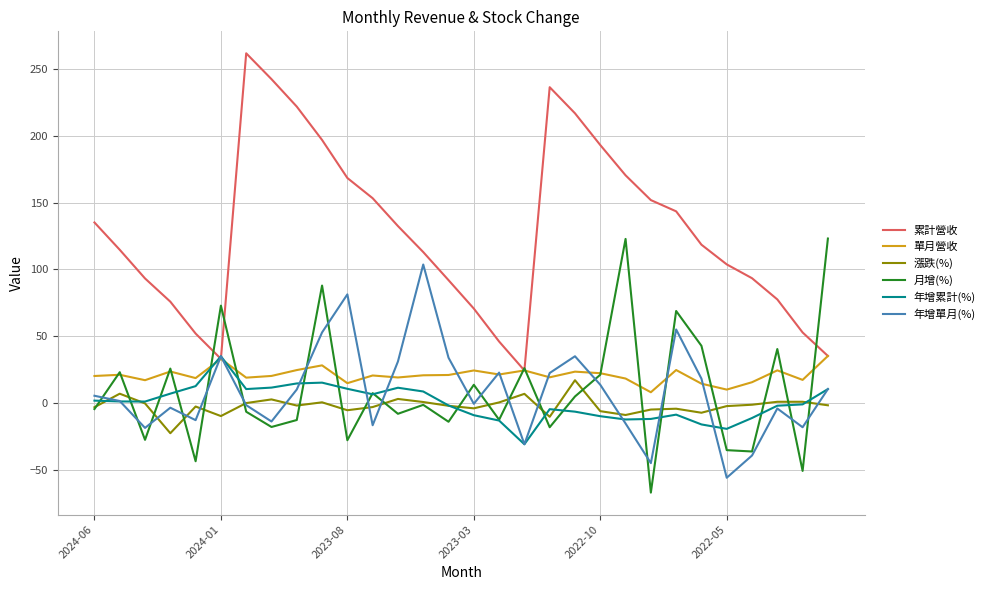

Which series has the largest range (max minus min)?

累計營收